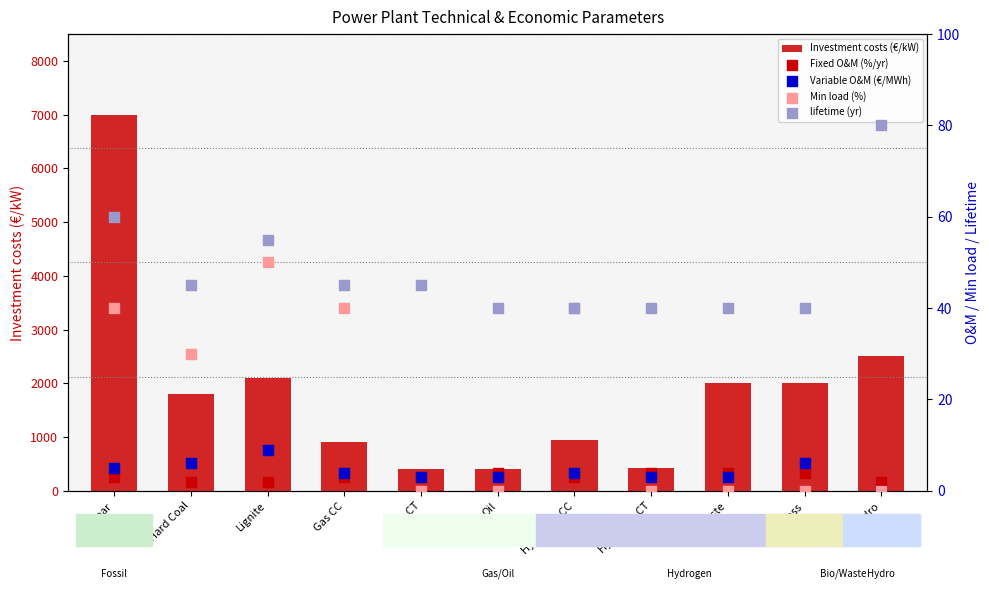

What are all the series names shown in the legend?

Investment costs (€/kW), Fixed O&M (%/yr), Variable O&M (€/MWh), Min load (%), lifetime (yr)